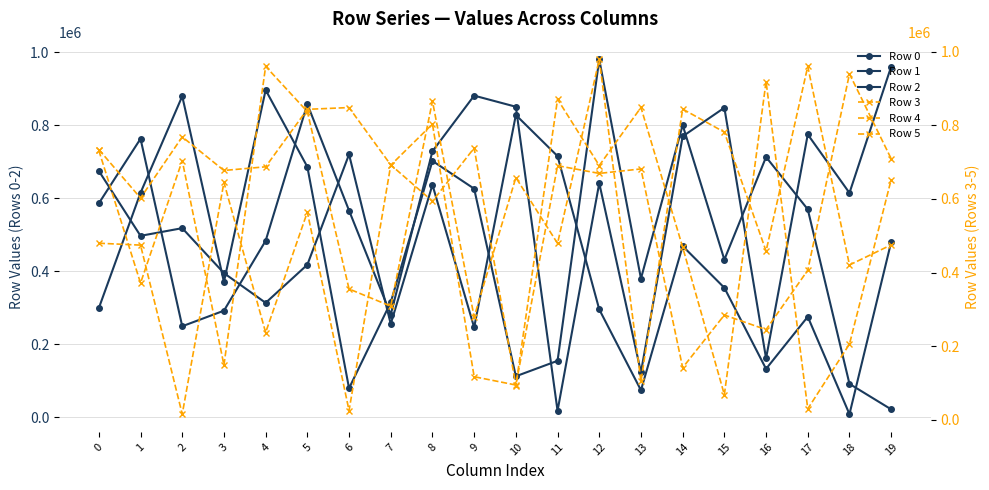

Between 0 and 10, which is larger?

10